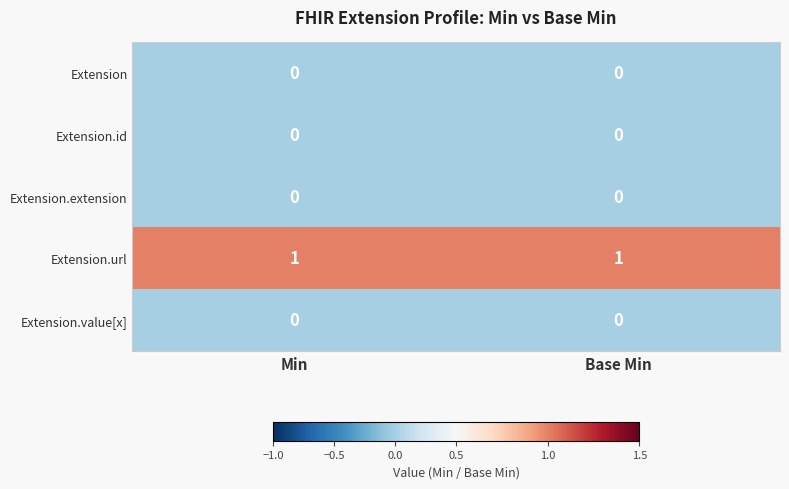

The Extension.id series shows 0 at Base Min. True or false?

True